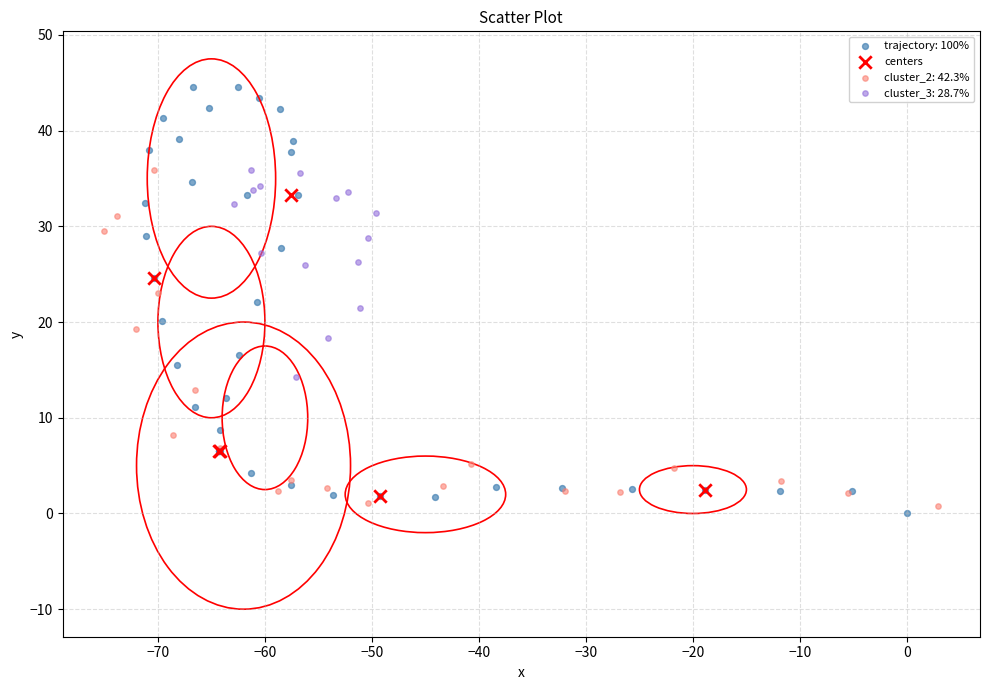

Which series reaches the maximum Y coordinate?

trajectory: 100%